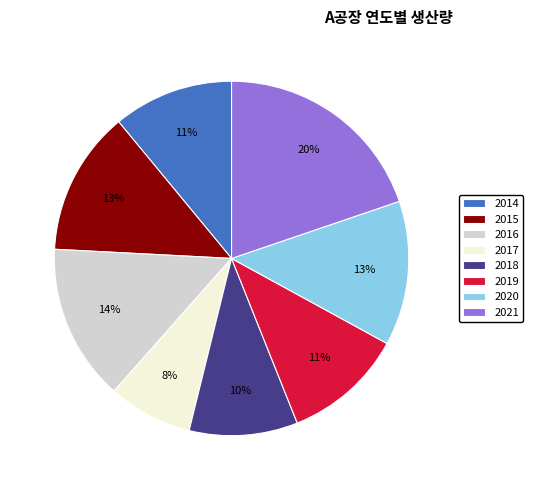

To the nearest percent, what percentage of the pie is 2019?

11%